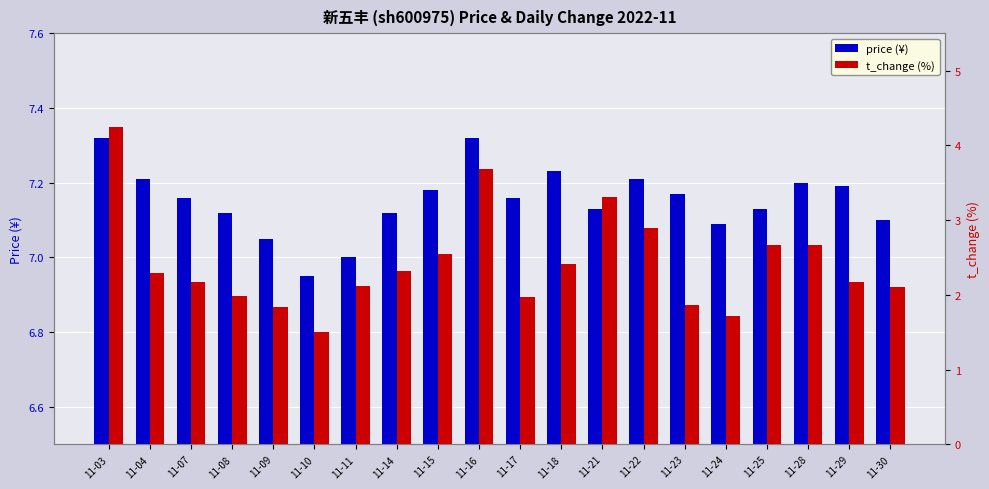

Reading left to right, extract all data points from this chart.

price: 7.3	7.2	7.2	7.1	7.0	7.0	7.0	7.1	7.2	7.3	7.2	7.2	7.1	7.2	7.2	7.1	7.1	7.2	7.2	7.1
t_change: 4.2	2.3	2.2	2.0	1.8	1.5	2.1	2.3	2.5	3.7	2.0	2.4	3.3	2.9	1.9	1.7	2.7	2.7	2.2	2.1